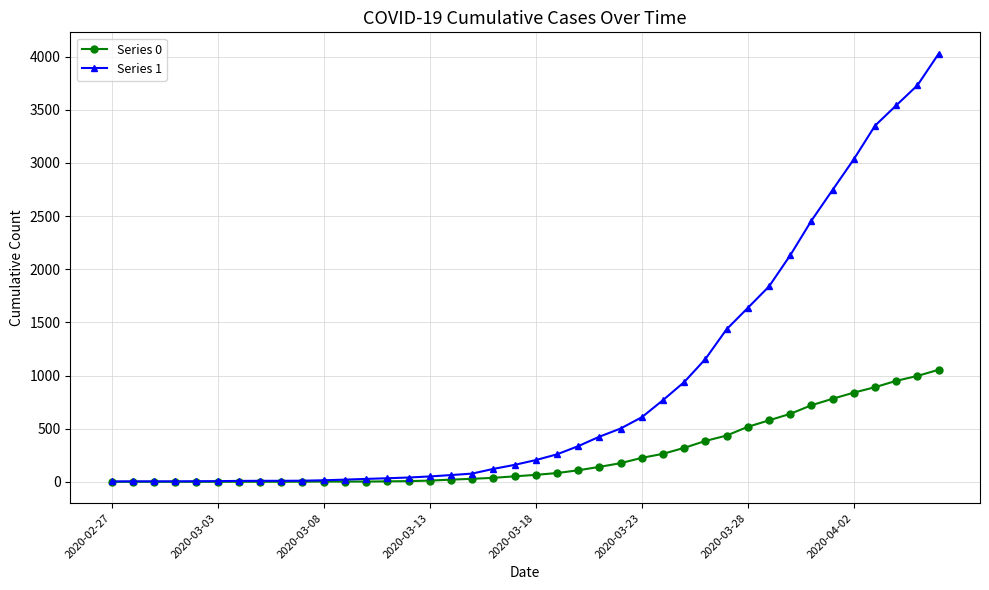

List the series in order of their overall mean, highest first.

Series 1, Series 0